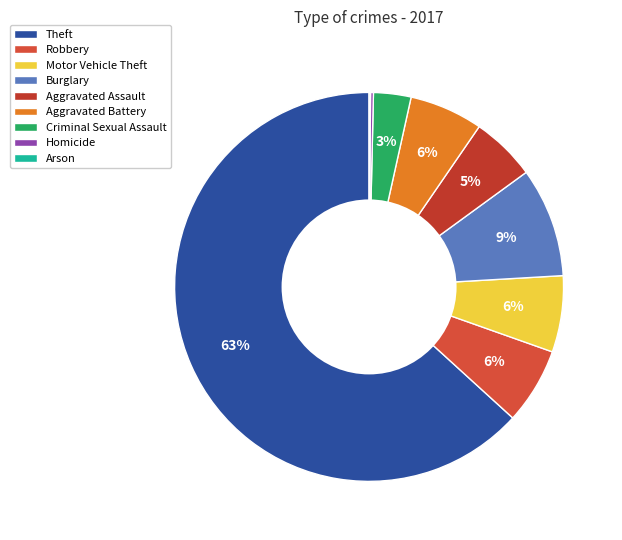

The Robbery slice represents 6% of the pie. True or false?

True